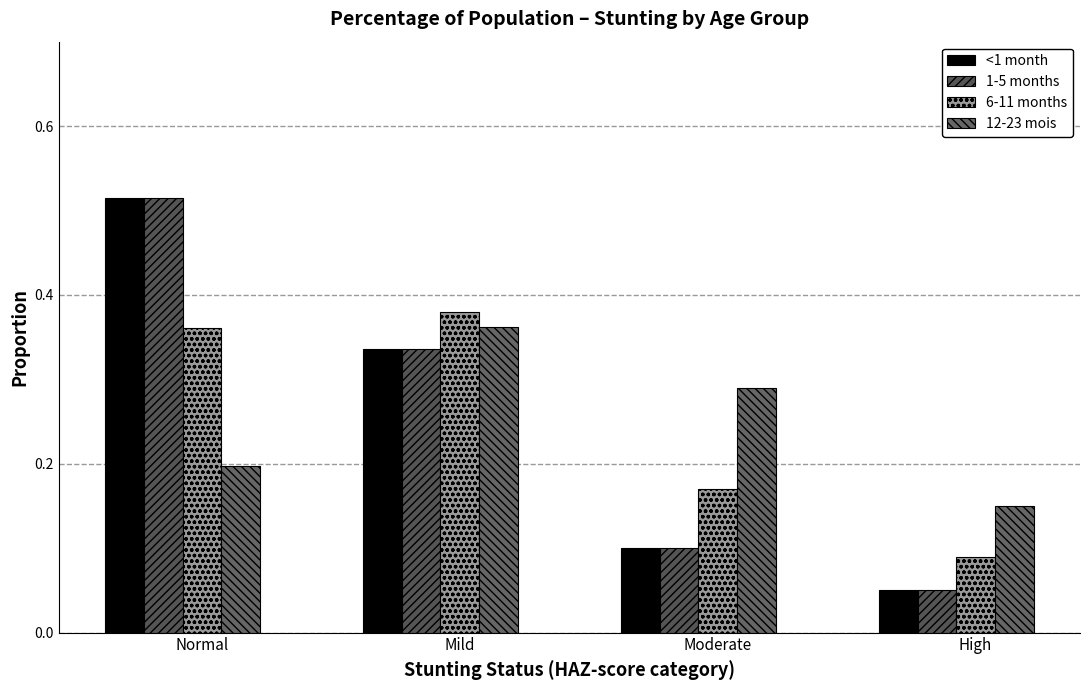

What value does the 6-11 months series have at High?

0.1